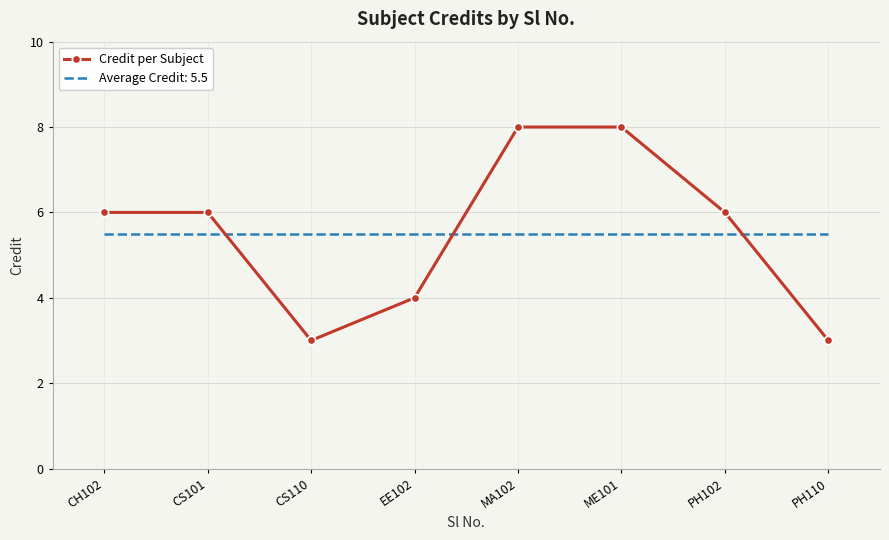

What is the difference between the second highest and minimum values in the Credit per Subject series?

5.0